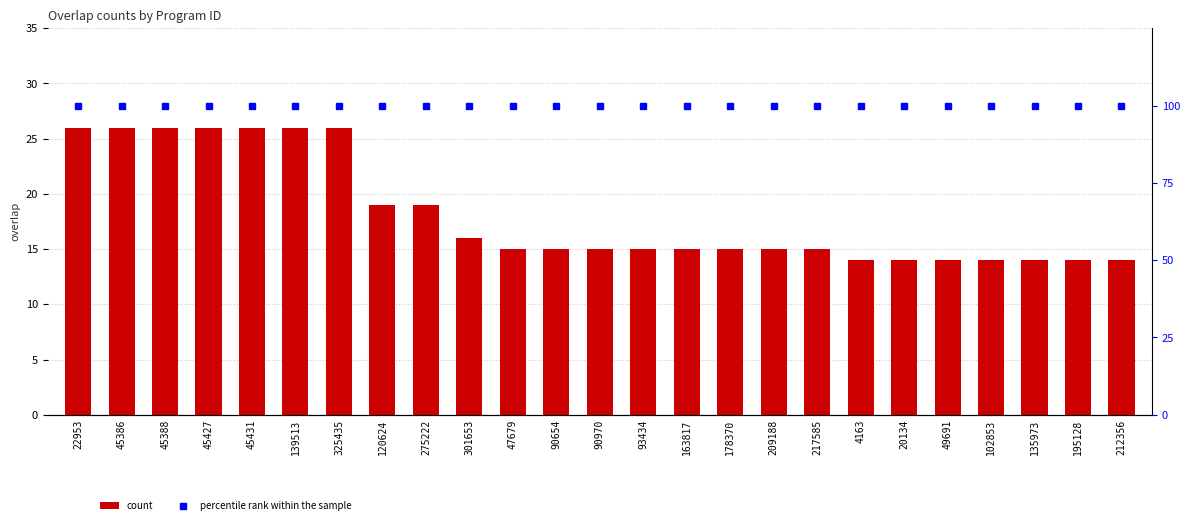

What is the difference between the second highest and minimum values in the count series?

12